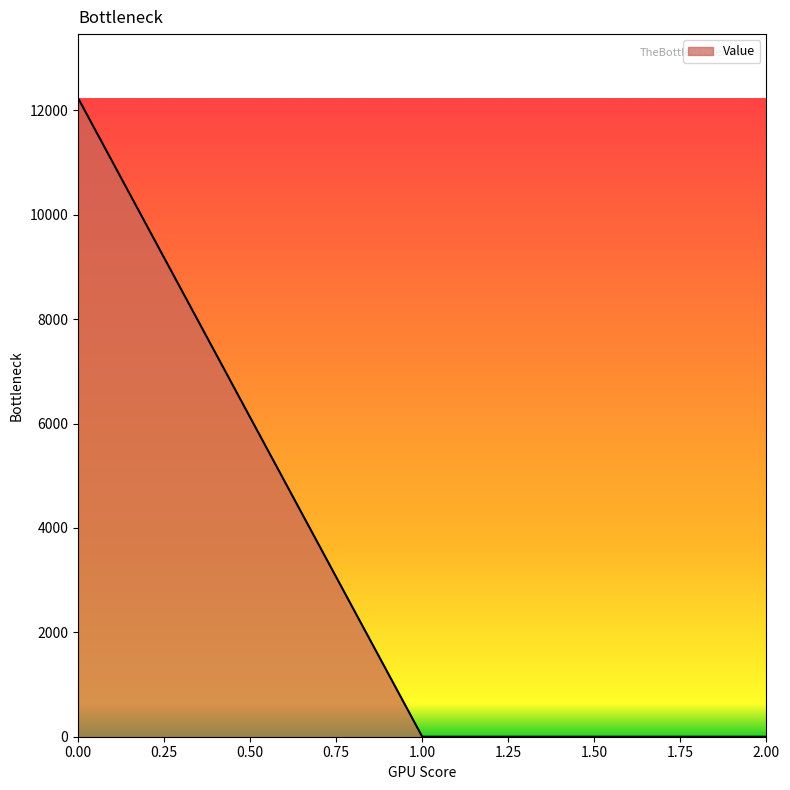

The value at 0.00 is 12239.0. True or false?

True